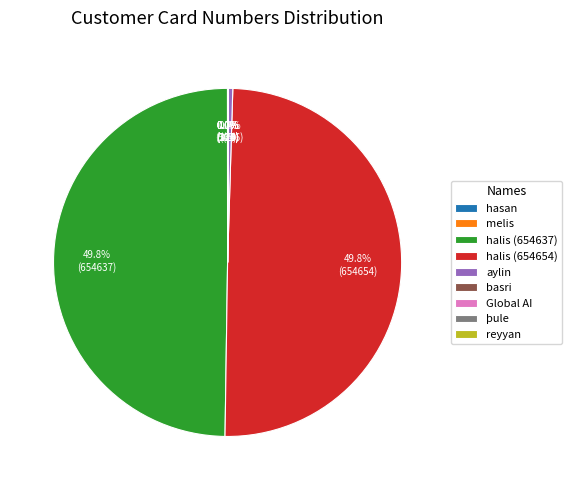

Which has a higher value, halis (654654) or aylin?

halis (654654)